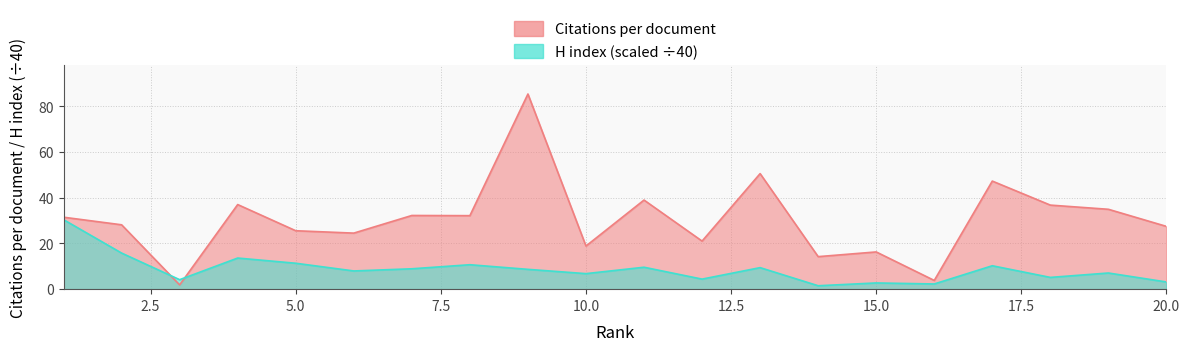

The Citations per document series shows 13.6 at 13. True or false?

False